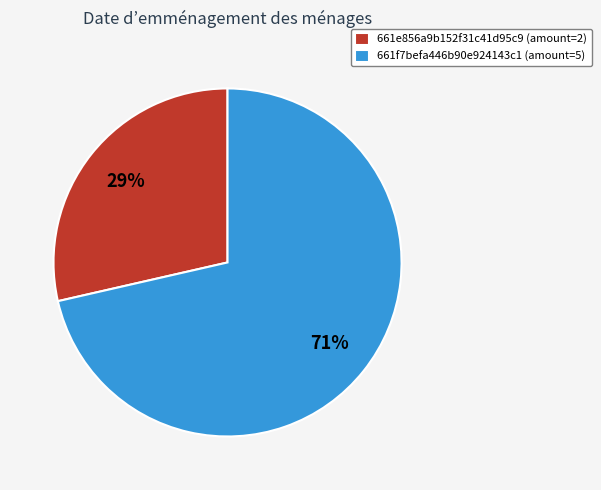

What is the smallest slice in the pie chart?

661e856a9b152f31c41d95c9